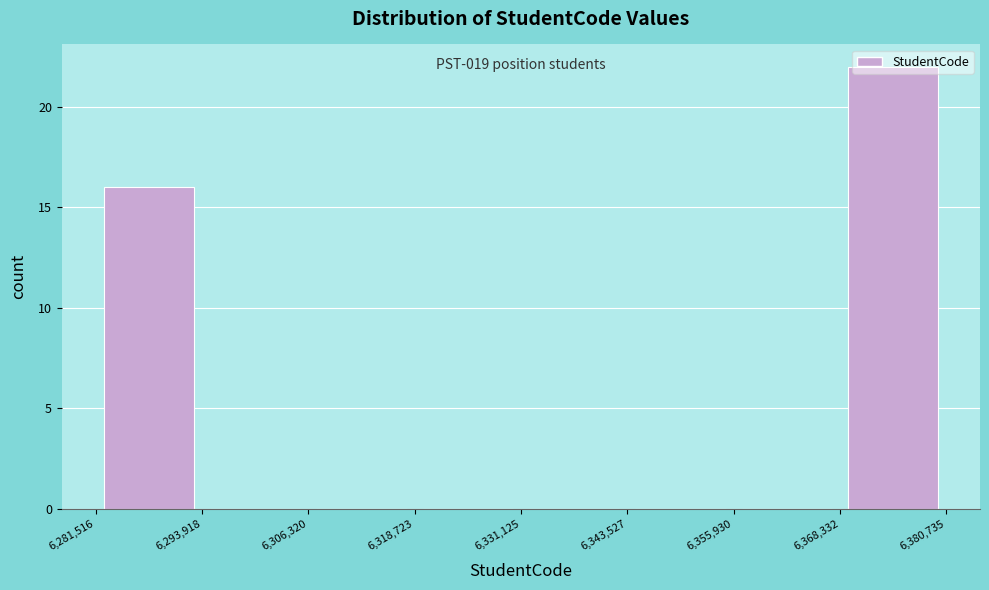

Which range on the x-axis has the tallest bar?

6,368,332 to 6,380,735